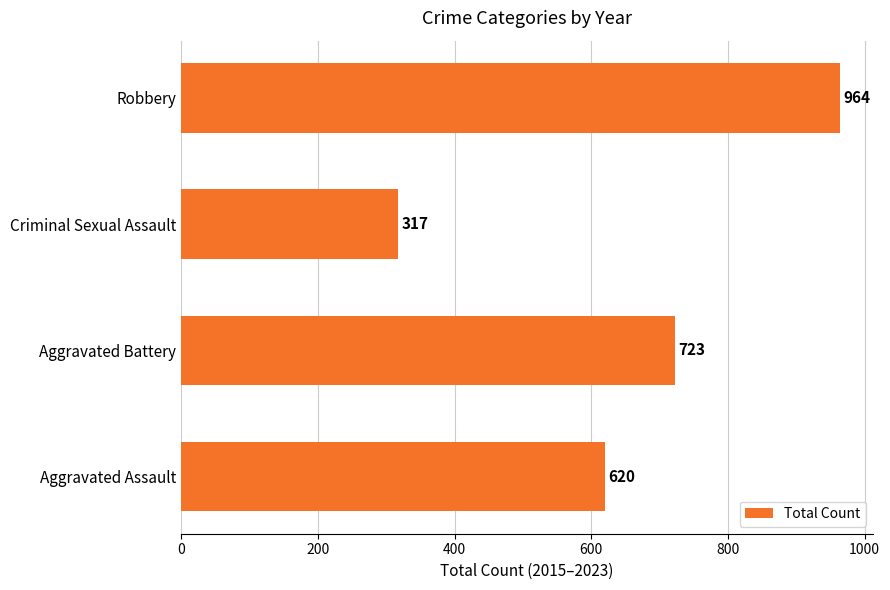

What is the minimum value shown in the chart?

317